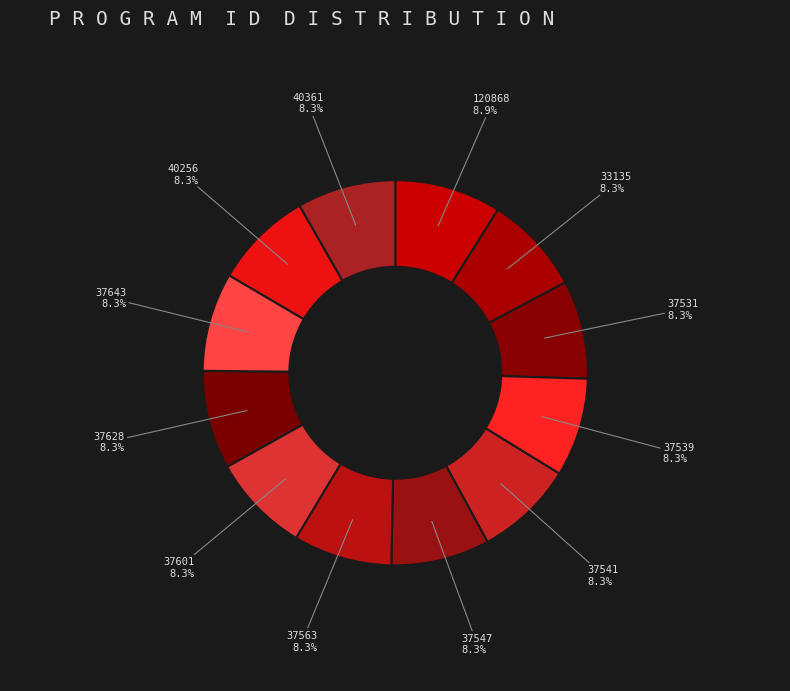

To the nearest percent, what is the average slice percentage?

8%